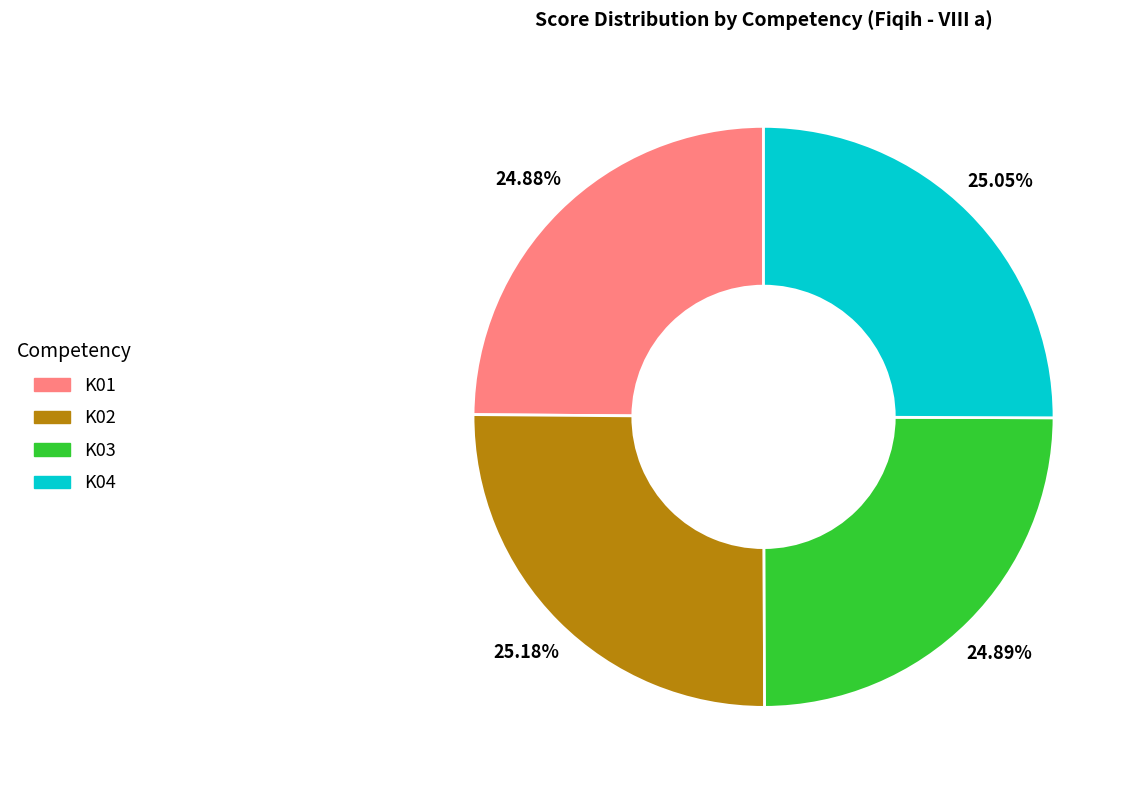

Is there any slice that represents more than half of the pie?

No